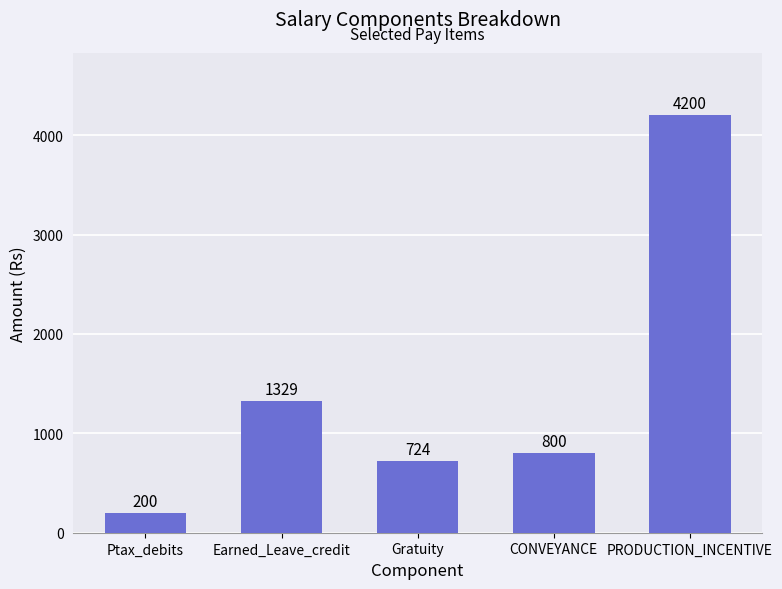

Reading right to left, what are all the values shown in this chart?

PRODUCTION_INCENTIVE=4200	CONVEYANCE=800	Gratuity=724	Earned_Leave_credit=1329	Ptax_debits=200